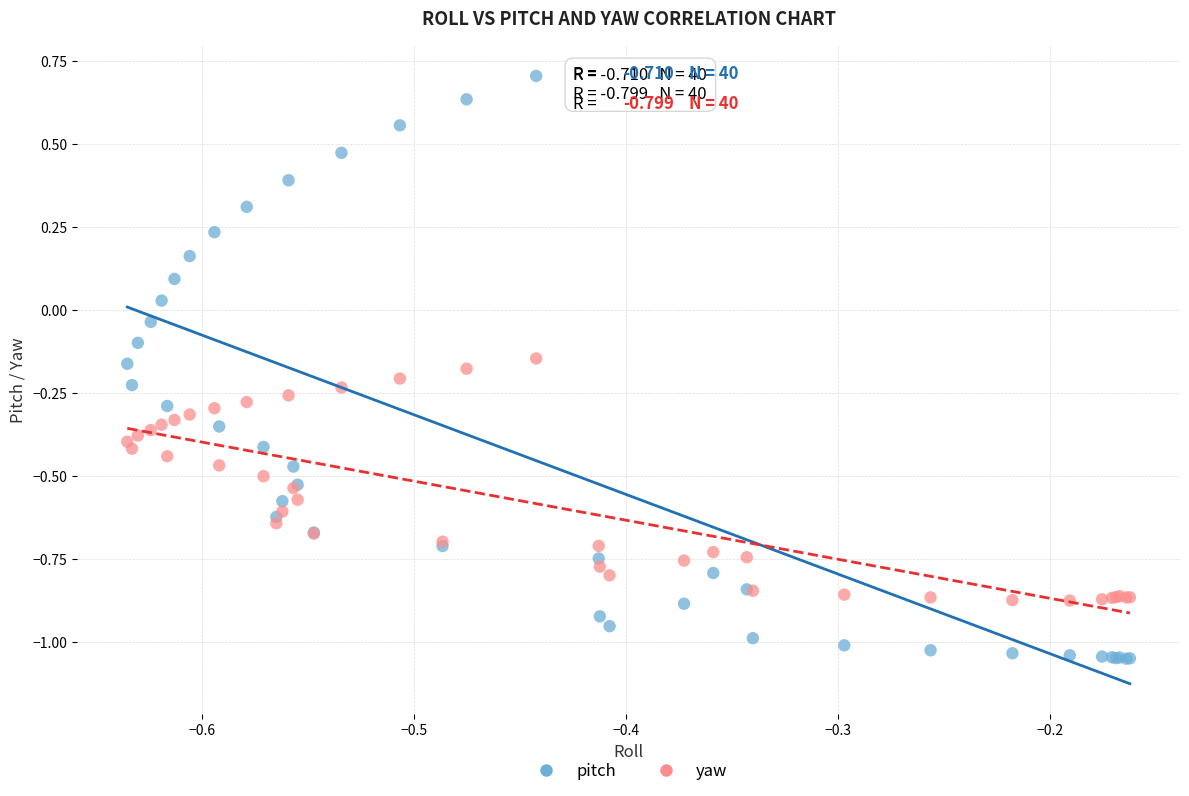

Which series has the widest spread of Y values?

pitch